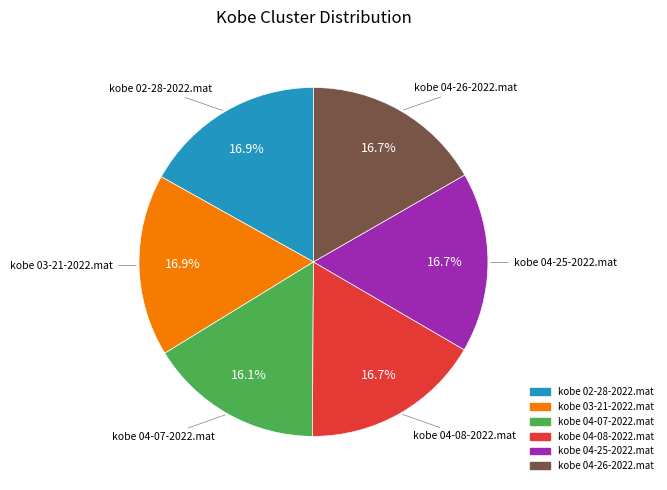

How many slices are in this pie chart?

6